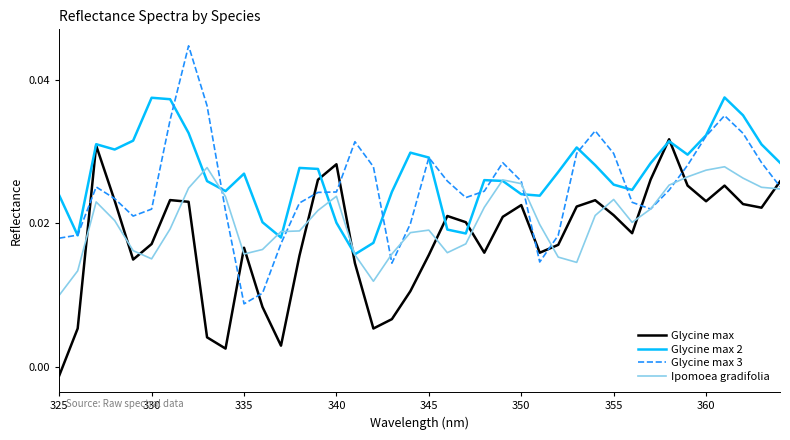

Which series has the largest range (max minus min)?

Glycine max 3